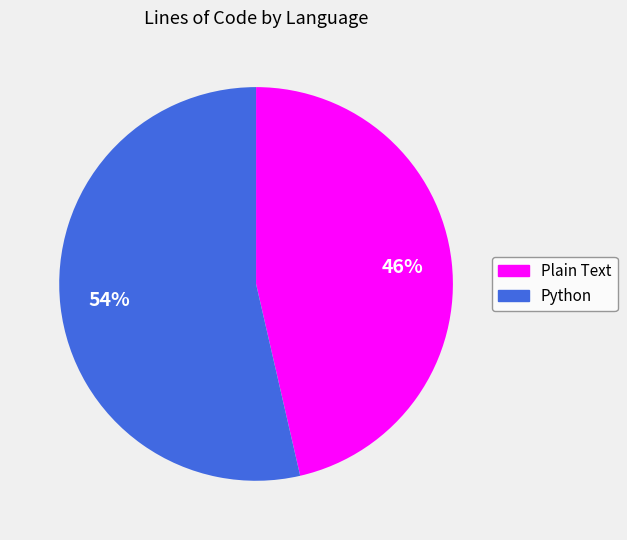

To the nearest percent, what is the combined percentage of Plain Text and Python?

100%